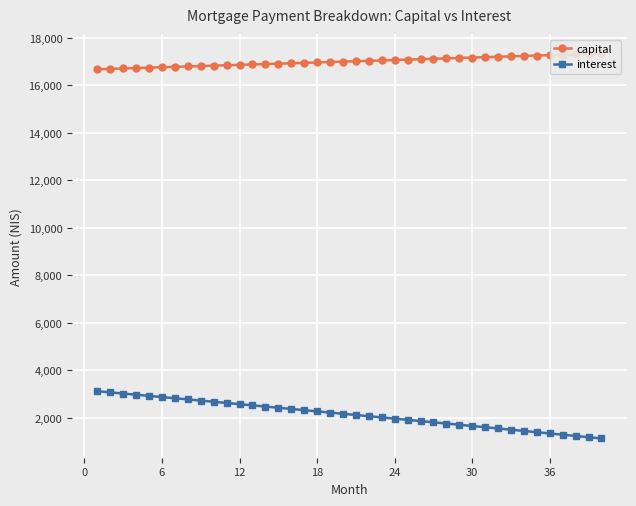

What is the highest value of the interest series?

3128.1